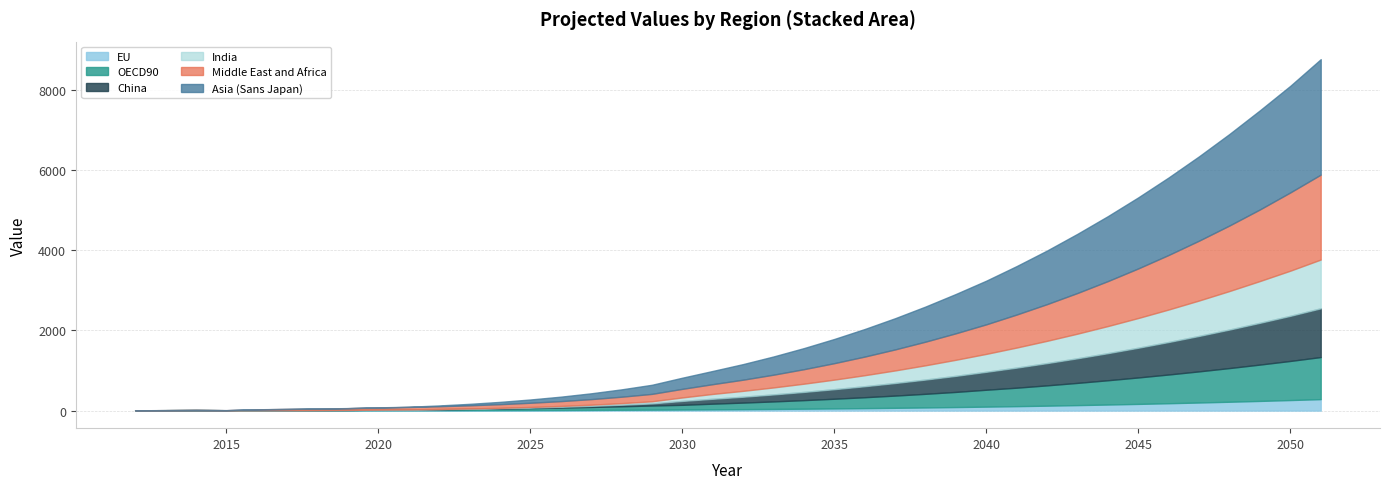

Reading left to right, what are all the values shown in this chart?

OECD90: 2012=4.7	2013=5.8	2014=8.2	2015=3.8	2016=3.8	2017=4.5	2018=6.1	2019=8.7	2020=14.5	2021=17.0	2022=22.9	2023=30.0	2024=38.5	2025=48.4	2026=59.7	2027=72.7	2028=87.3	2029=103.6	2030=116.9	2031=141.6	2032=163.5	2033=187.4	2034=213.4	2035=241.6	2036=272.0	2037=304.8	2038=339.9	2039=377.5	2040=420.9	2041=460.4	2042=505.8	2043=554.0	2044=605.1	2045=659.1	2046=716.0	2047=776.0	2048=839.2	2049=905.6	2050=974.5	2051=1048.4
Asia (Sans Japan): 2012=0.0	2013=0.1	2014=0.3	2015=0.7	2016=1.1	2017=1.5	2018=1.9	2019=2.2	2020=2.3	2021=6.2	2022=19.3	2023=36.1	2024=56.8	2025=81.7	2026=110.8	2027=144.5	2028=182.9	2029=226.3	2030=277.6	2031=328.8	2032=388.3	2033=453.6	2034=525.0	2035=602.5	2036=686.5	2037=777.2	2038=874.8	2039=979.6	2040=1087.8	2041=1207.6	2042=1335.3	2043=1474.3	2044=1618.1	2045=1770.4	2046=1931.5	2047=2101.5	2048=2280.8	2049=2469.4	2050=2655.5	2051=2875.9
Middle East and Africa: 2012=0.3	2013=0.3	2014=0.5	2015=0.7	2016=21.6	2017=28.7	2018=35.7	2019=42.9	2020=53.6	2021=58.8	2022=68.1	2023=78.6	2024=90.7	2025=104.7	2026=120.7	2027=139.2	2028=160.5	2029=184.7	2030=214.1	2031=243.4	2032=278.5	2033=317.8	2034=361.7	2035=410.5	2036=464.4	2037=523.8	2038=589.1	2039=660.4	2040=736.4	2041=822.9	2042=914.7	2043=1013.9	2044=1120.9	2045=1236.0	2046=1359.5	2047=1491.8	2048=1633.3	2049=1784.2	2050=1950.3	2051=2115.9
China: 2012=0.0	2013=0.0	2014=0.0	2015=0.0	2016=0.1	2017=0.1	2018=0.3	2019=0.6	2020=1.1	2021=2.6	2022=4.2	2023=6.4	2024=9.5	2025=14.0	2026=20.1	2027=28.4	2028=39.1	2029=52.6	2030=97.4	2031=121.9	2032=146.3	2033=174.3	2034=204.9	2035=238.2	2036=274.3	2037=313.4	2038=355.4	2039=400.5	2040=447.2	2041=500.2	2042=555.1	2043=613.4	2044=675.2	2045=740.7	2046=809.9	2047=882.9	2048=959.9	2049=1040.7	2050=1124.4	2051=1214.7
EU: 2012=3.8	2013=4.8	2014=5.5	2015=5.8	2016=6.2	2017=6.6	2018=7.1	2019=7.5	2020=8.0	2021=8.7	2022=9.5	2023=10.6	2024=11.9	2025=13.4	2026=15.3	2027=17.6	2028=20.3	2029=23.4	2030=27.0	2031=31.2	2032=35.9	2033=41.2	2034=47.2	2035=53.9	2036=61.3	2037=69.4	2038=78.4	2039=88.2	2040=98.9	2041=110.5	2042=123.1	2043=136.6	2044=151.2	2045=166.9	2046=183.7	2047=201.6	2048=220.8	2049=241.1	2050=262.7	2051=285.6
India: 2012=0.0	2013=0.0	2014=0.0	2015=0.0	2016=0.1	2017=0.1	2018=0.3	2019=0.6	2020=1.1	2021=2.6	2022=4.2	2023=6.4	2024=9.5	2025=14.8	2026=20.1	2027=28.4	2028=39.1	2029=52.6	2030=86.8	2031=120.9	2032=146.3	2033=174.3	2034=204.9	2035=238.2	2036=274.3	2037=313.4	2038=355.4	2039=400.5	2040=446.5	2041=500.2	2042=555.1	2043=613.4	2044=675.2	2045=740.7	2046=809.9	2047=882.9	2048=959.9	2049=1040.7	2050=1124.6	2051=1214.7